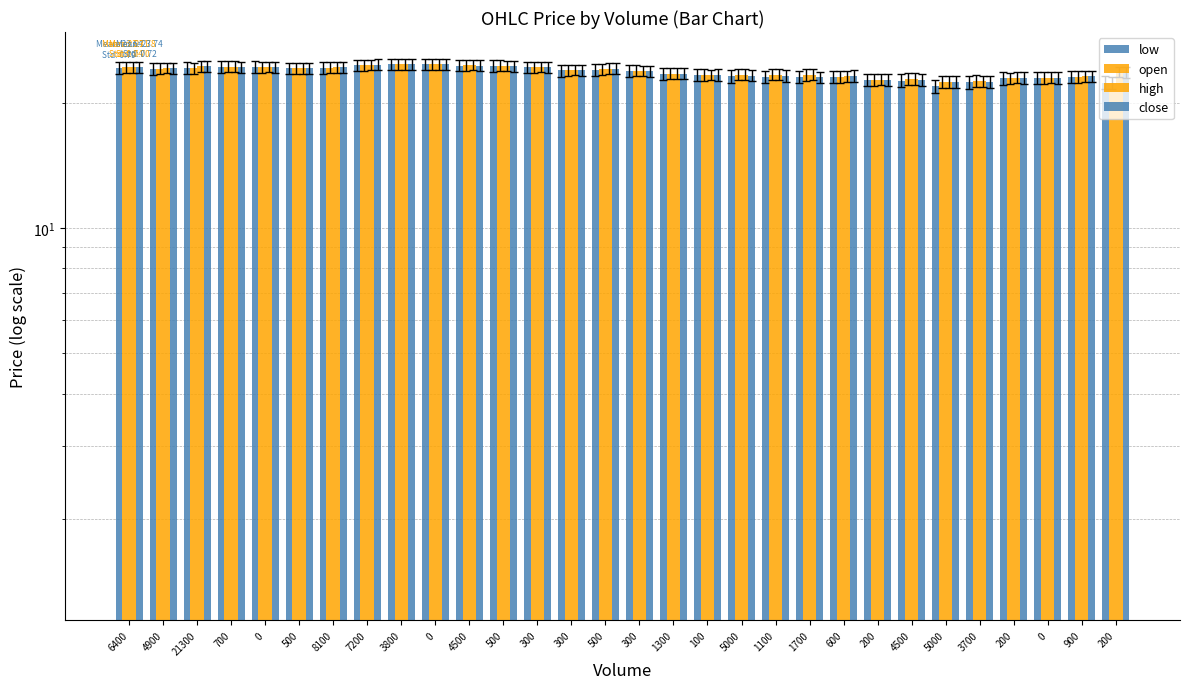

What is the total value across all series at 4900?

96.7